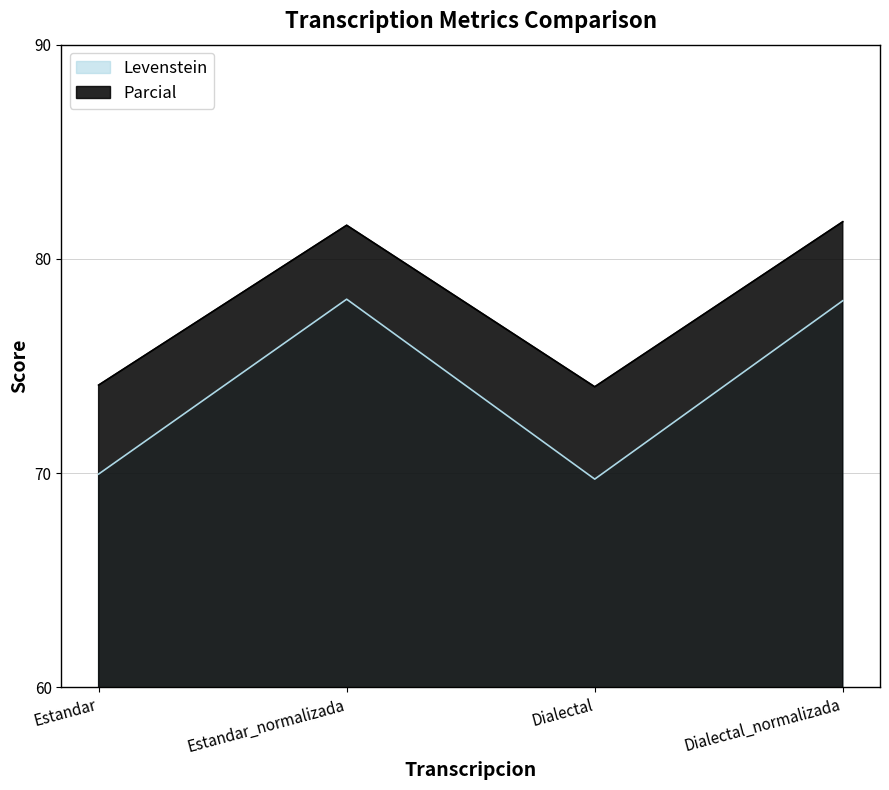

Which has a higher value, Dialectal or Estandar_normalizada?

Estandar_normalizada